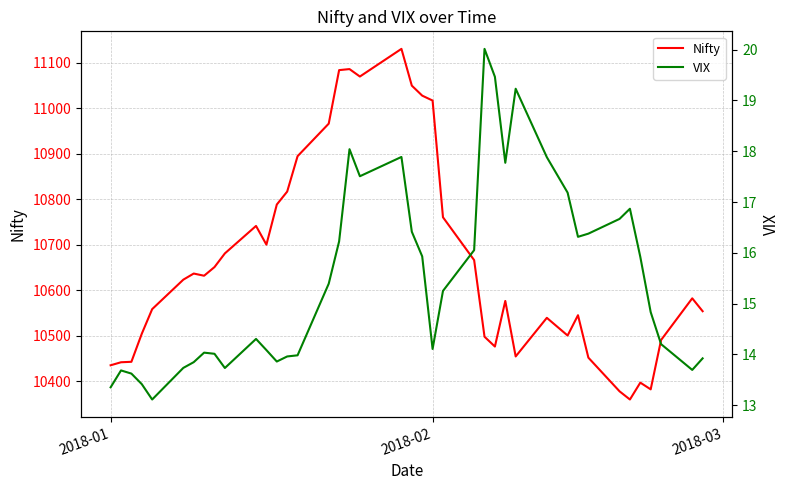

What is the lowest value of the Nifty series?

10360.4